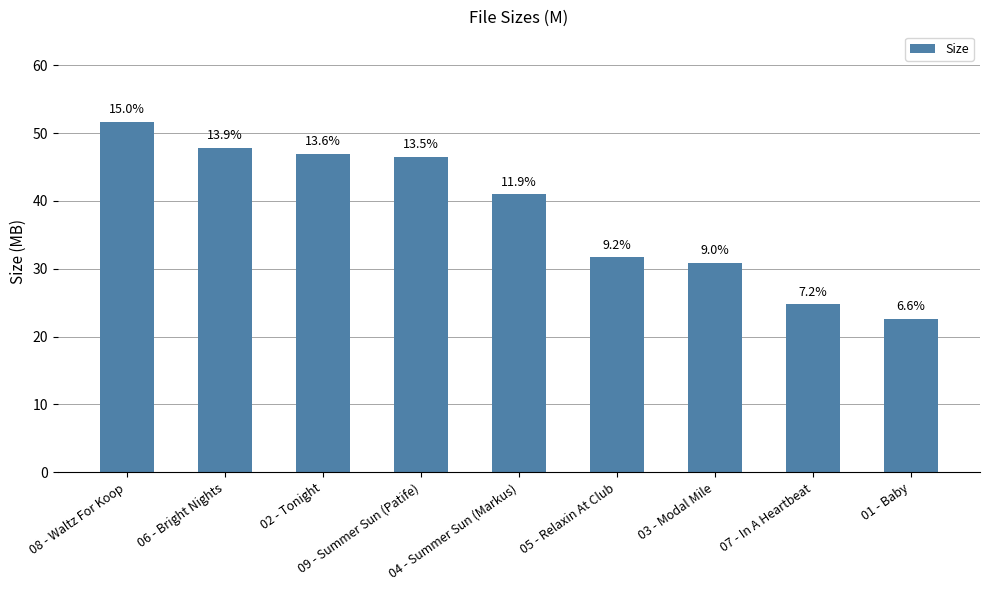

What is the sum of the values at 06 - Bright Nights and 05 - Relaxin At Club?

79.5